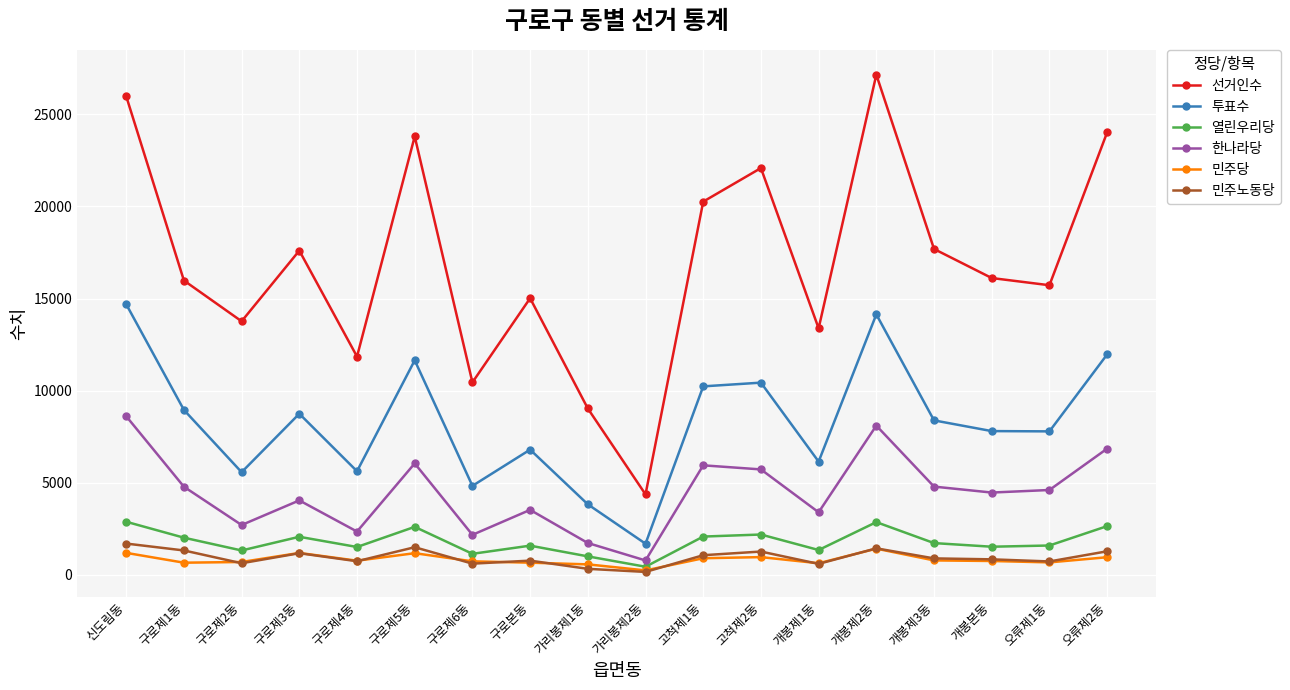

At which category does the chart reach its peak across all series?

개봉제2동